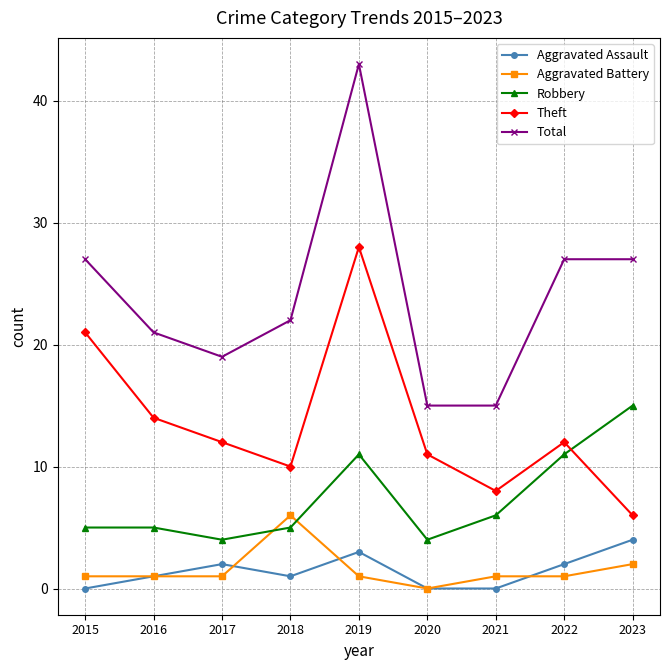

True or false: Total and Aggravated Assault cross at least once.

False